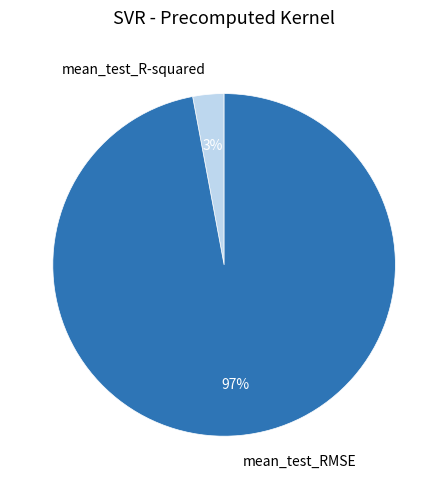

Do mean_test_R-squared and mean_test_RMSE together represent more than half of the pie?

Yes